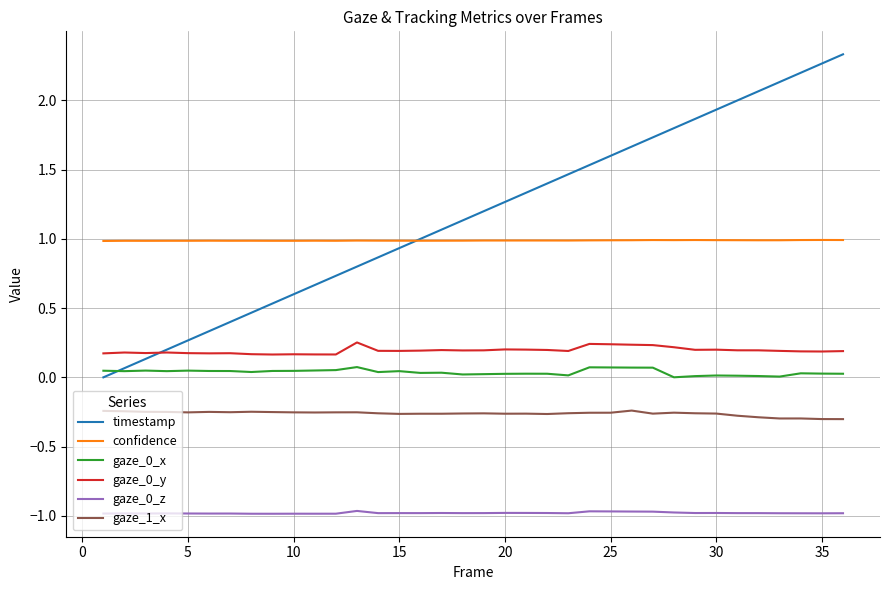

What is the greatest value displayed?

2.3